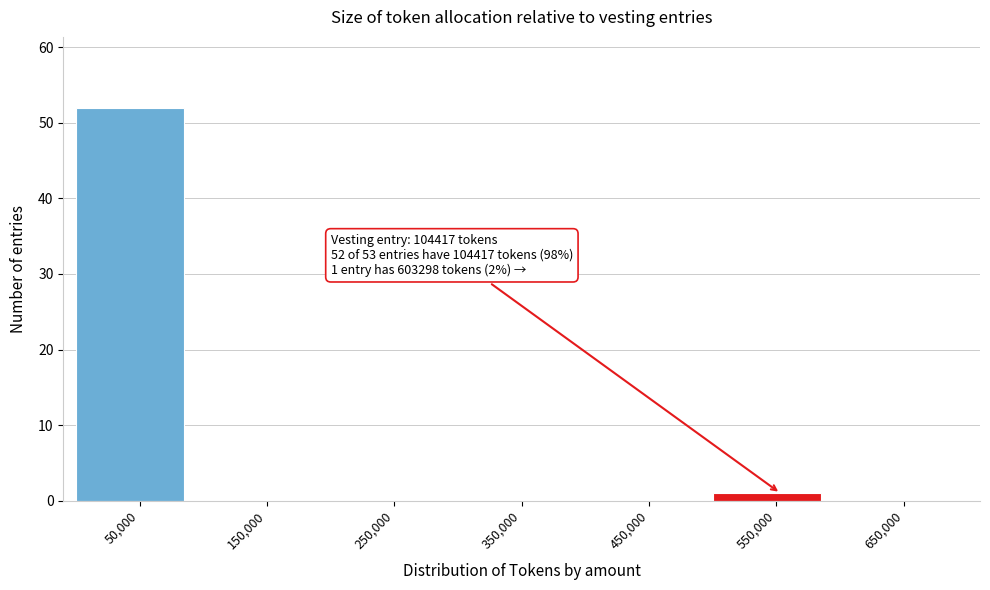

Reading right to left, list all the values displayed in this chart.

650,000=0	550,000=1	450,000=0	350,000=0	250,000=0	150,000=0	50,000=52